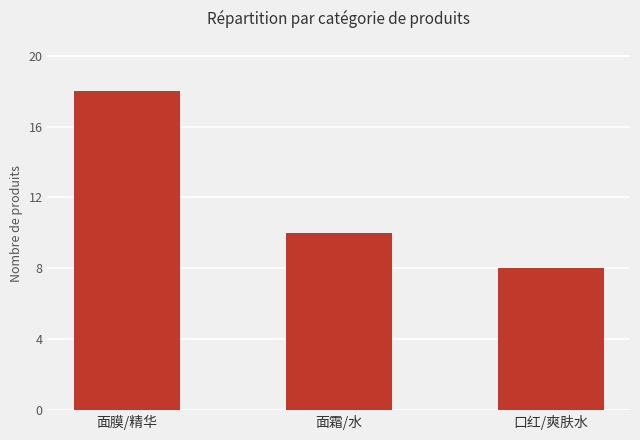

True or false: the data shows 18 at 面膜/精华.

True